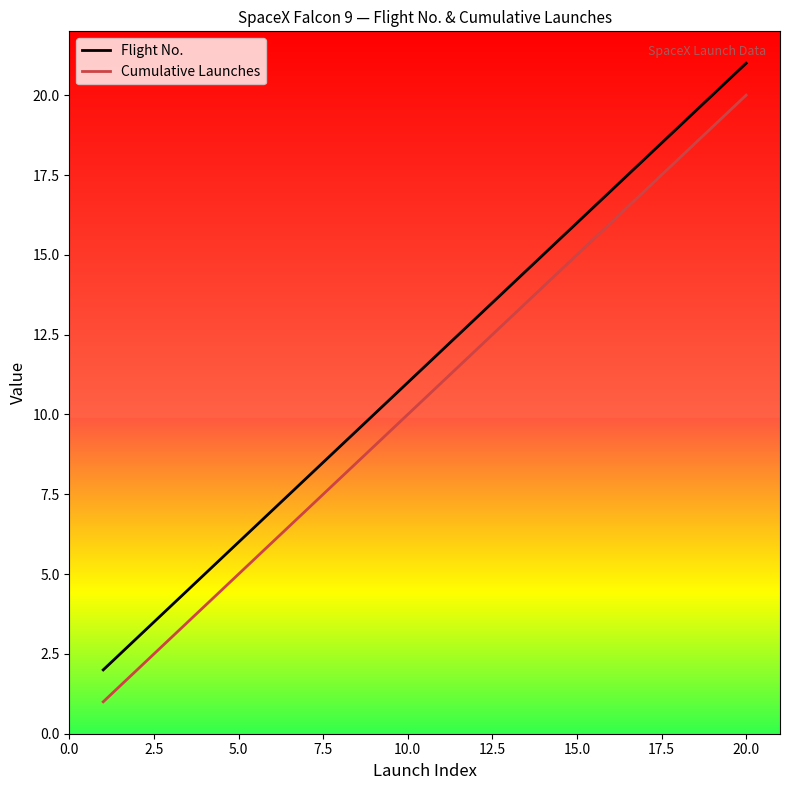

What is the minimum value shown in the chart?

1